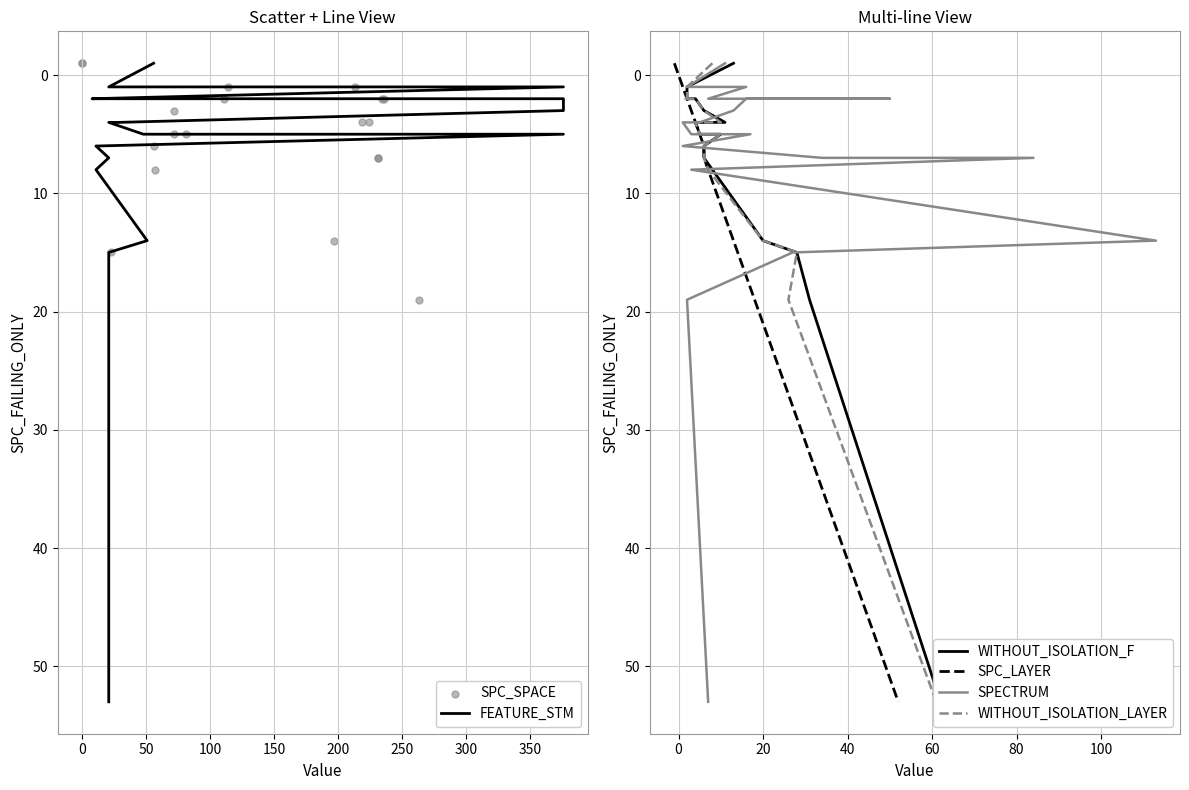

Which series contains the lowest Y value?

FEATURE_STM